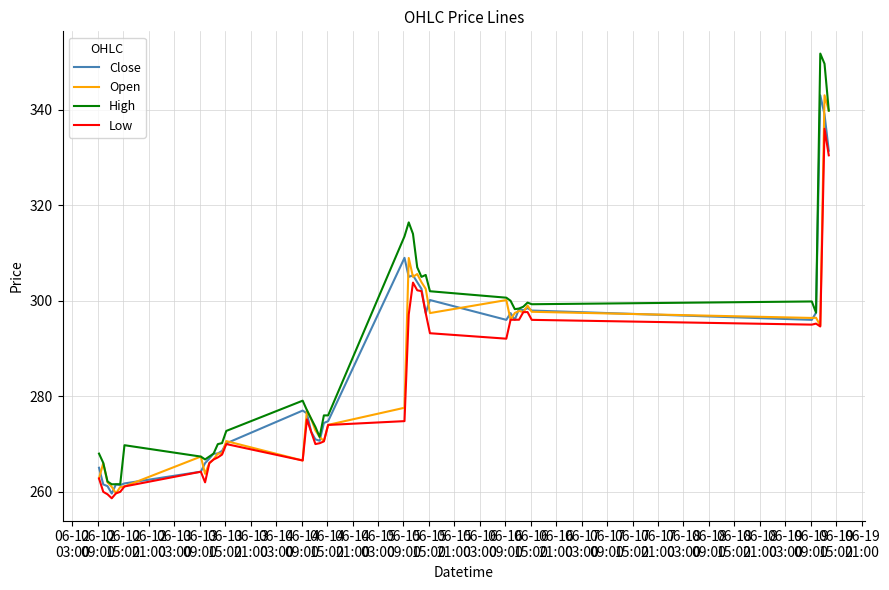

Which series has the widest spread of values?

High